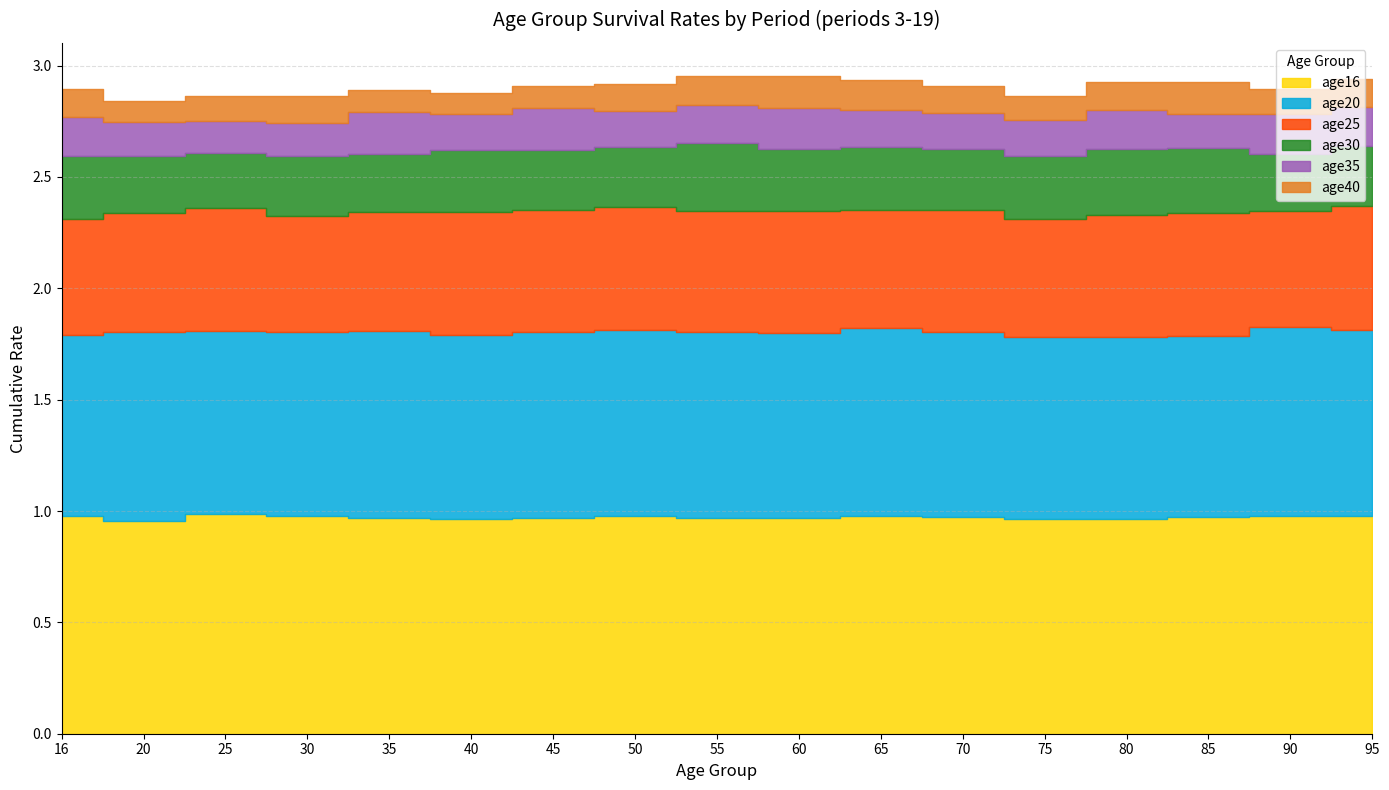

Where is the first local minimum for age25?

30